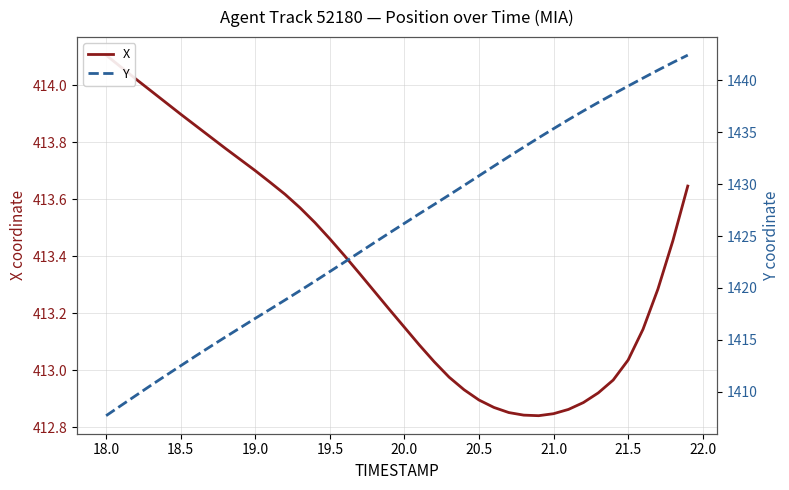

How many lines are shown in the chart?

2